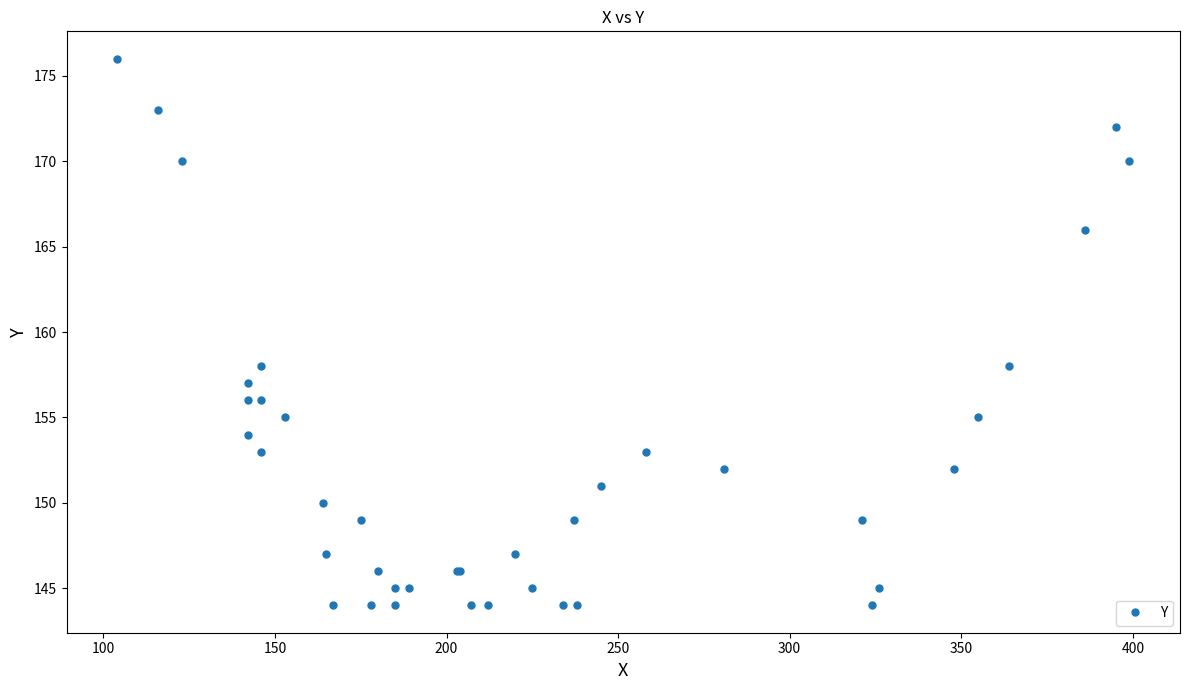

How many categories are shown in the chart?

40